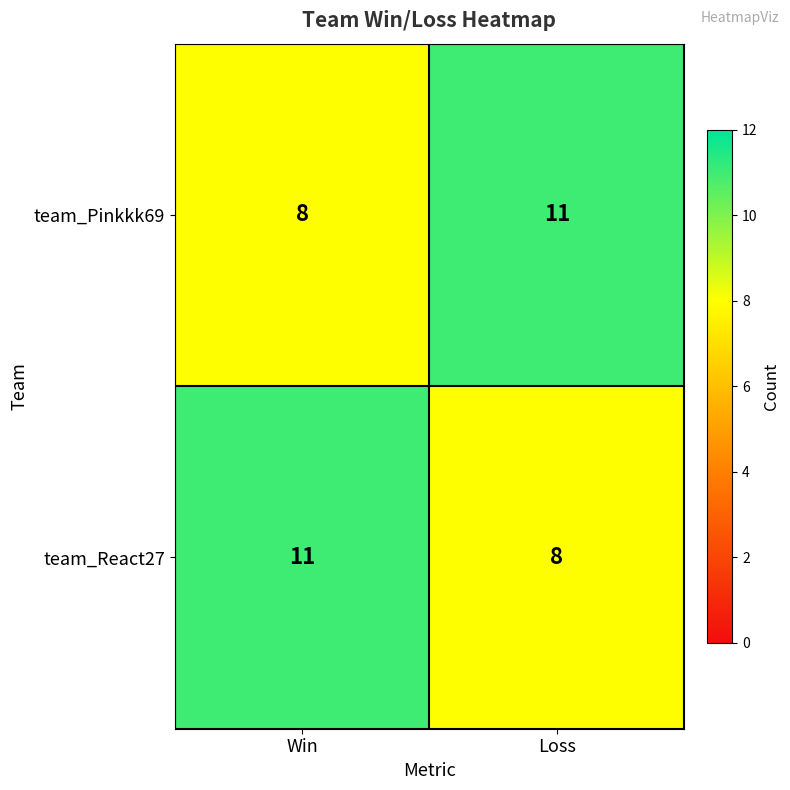

What is the average value of the team_Pinkkk69 series?

10